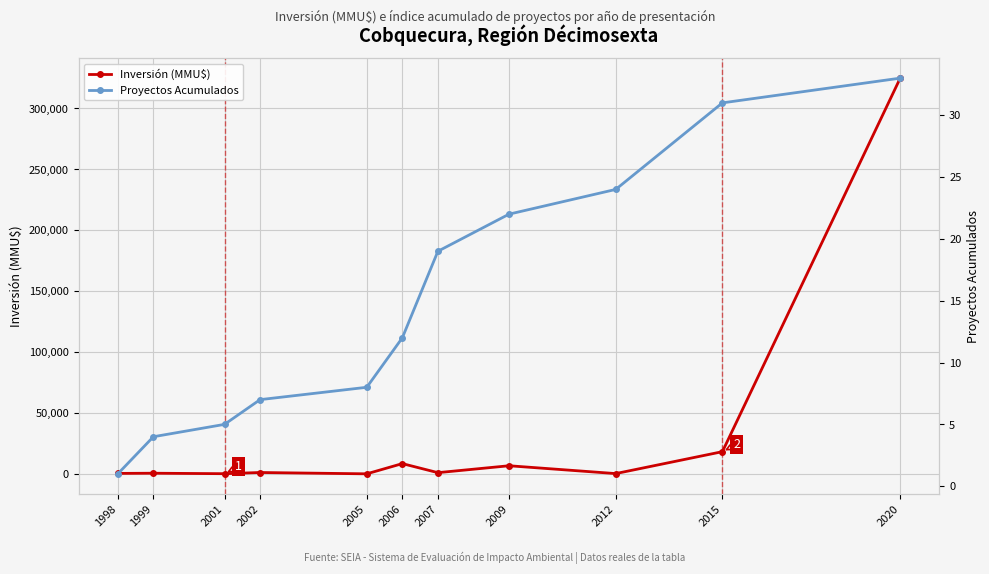

At which category does Inversión (MMU$) reach its first local valley?

2001